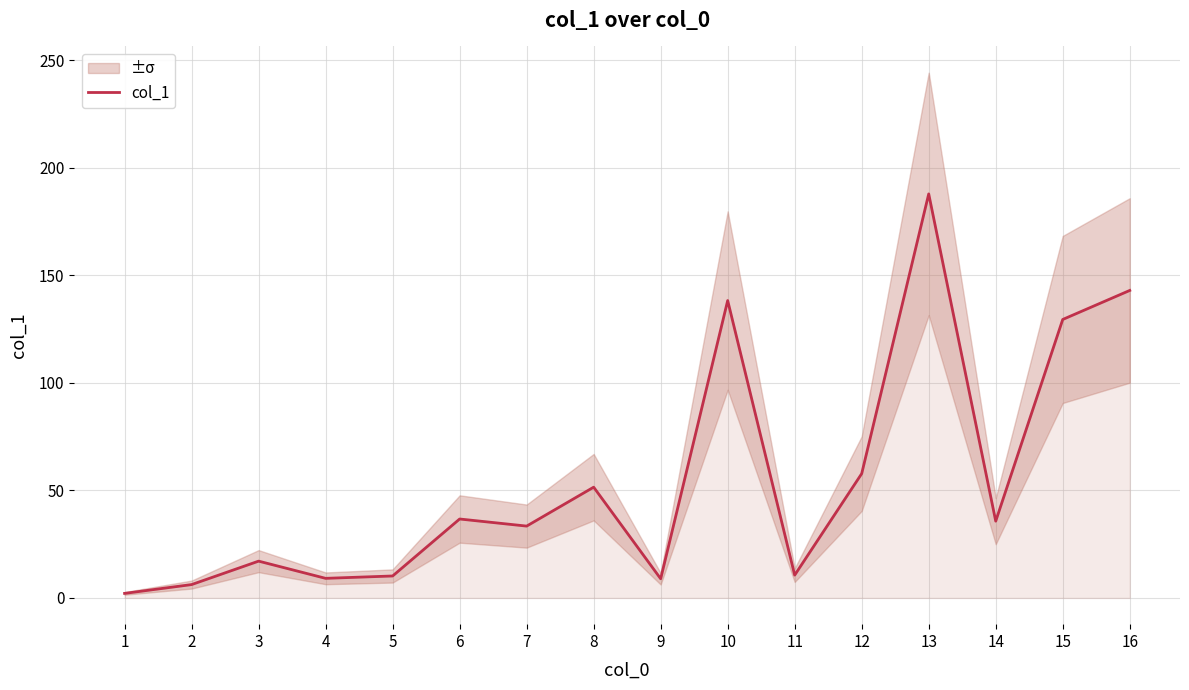

Rank the categories by value from highest to lowest.

13, 16, 10, 15, 12, 8, 6, 14, 7, 3, 11, 5, 4, 9, 2, 1